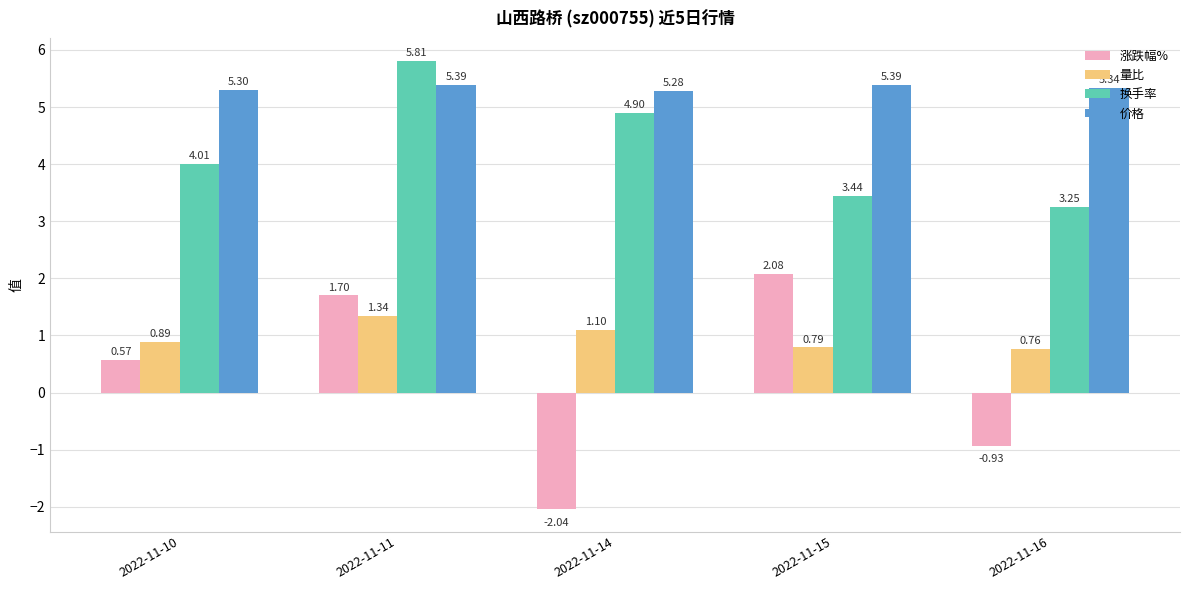

What is the total value across all series at 2022-11-15?

11.7